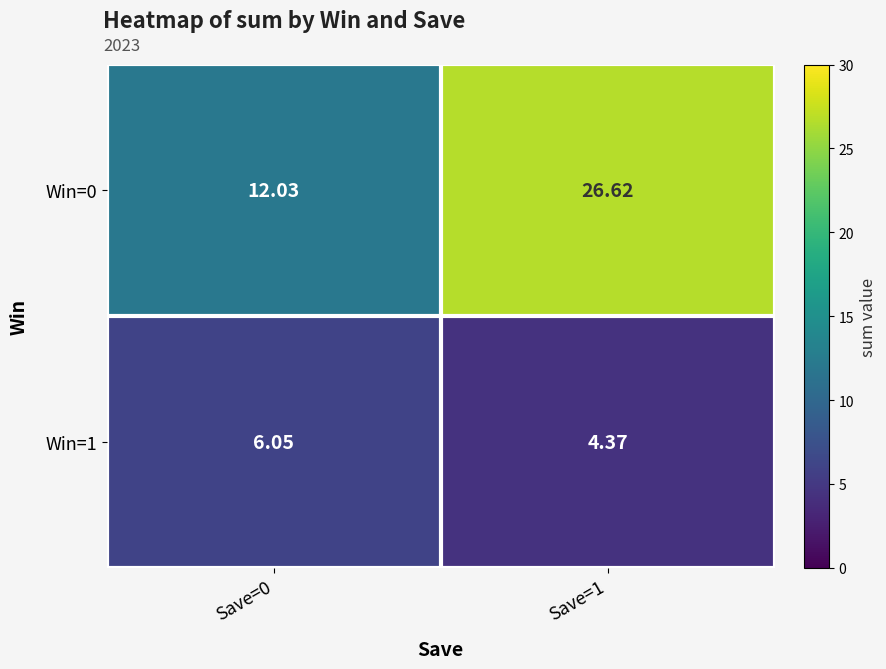

Count the number of categories in the chart.

2